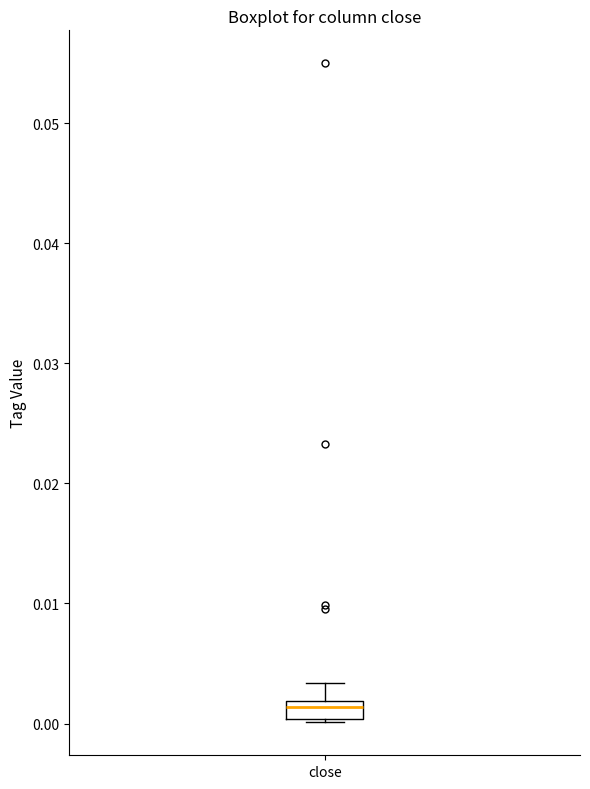

Transcribe this box plot: give where the median line is, the range the box spans, and where the two whiskers end, as read against the y-axis. The values are not printed on the chart, so give them approximately, as read against the axis.

median 0.001, box 0.000 to 0.002, whiskers 0.000 (just below the box's lower edge) to 0.003